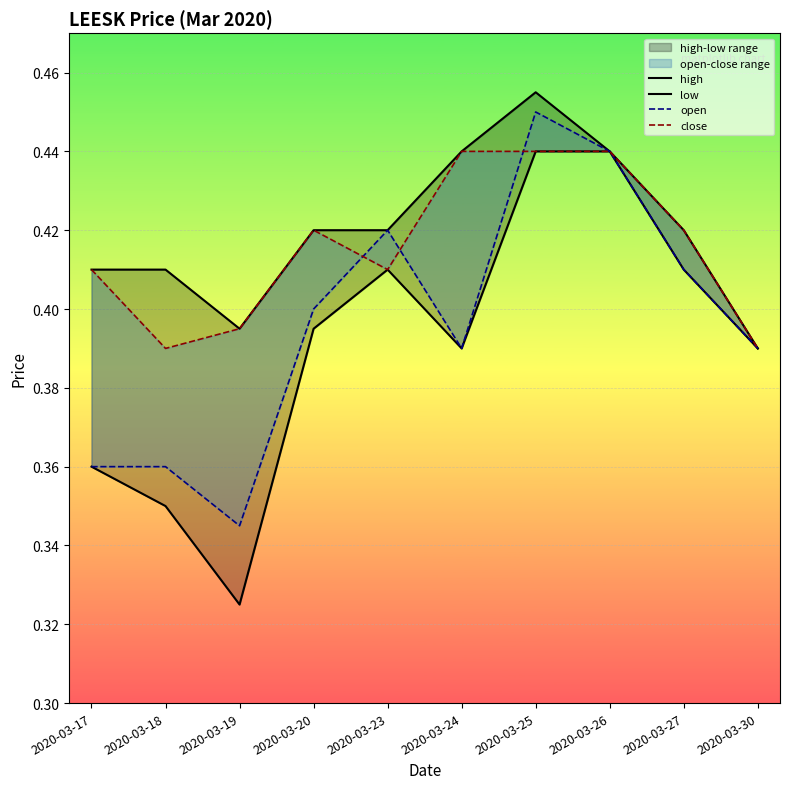

What is the average value of the open series?

0.4